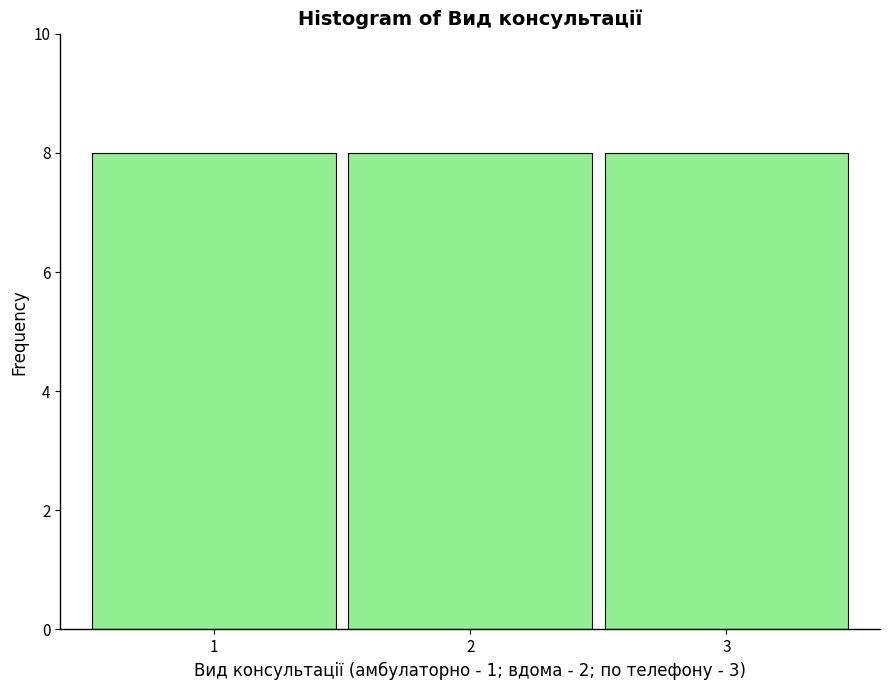

Reading left to right, list every bar in this chart as the range it spans on the x-axis followed by its height. The values are not printed on the chart, so give them approximately, as read against the axis.

0.5 to 1.5: 8
1.5 to 2.5: 8
2.5 to 3.5: 8